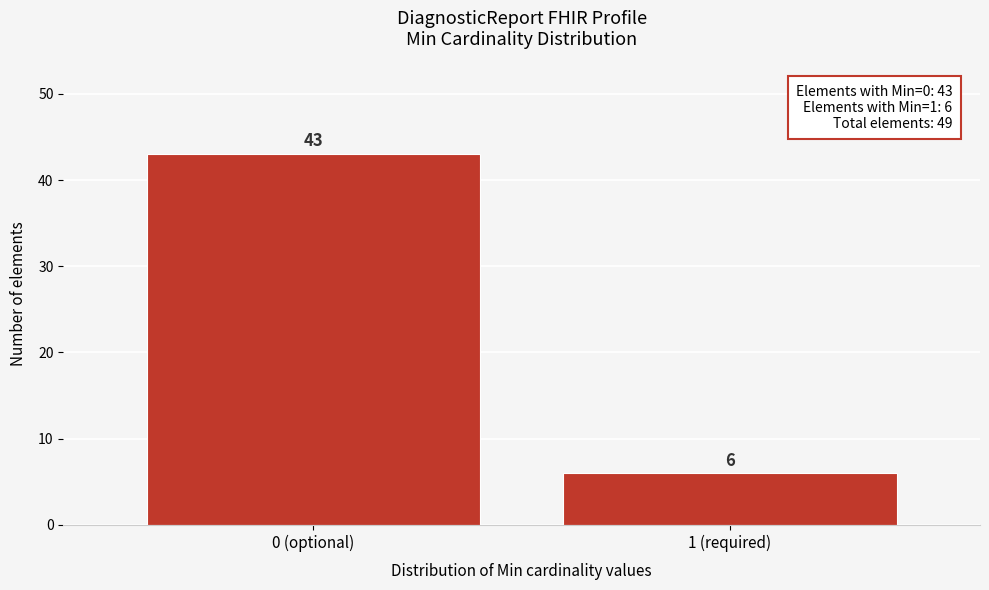

Reading left to right, extract all data points from this chart.

43	6